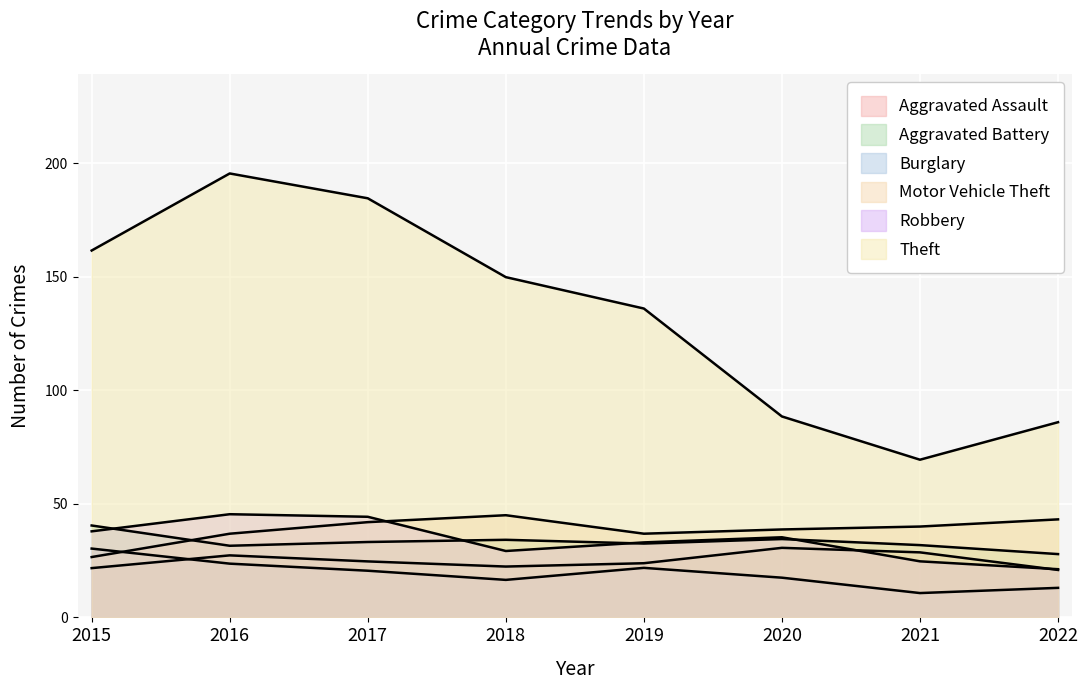

Which has a higher value, 2022 or 2021?

2021